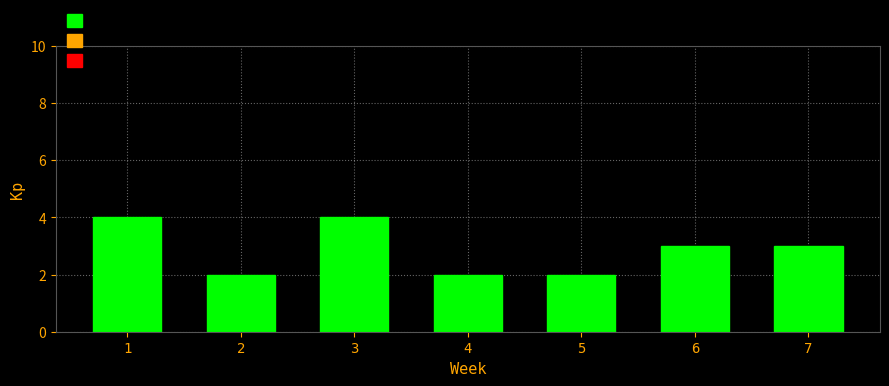

Reading left to right, list all the values displayed in this chart.

4	2	4	2	2	3	3